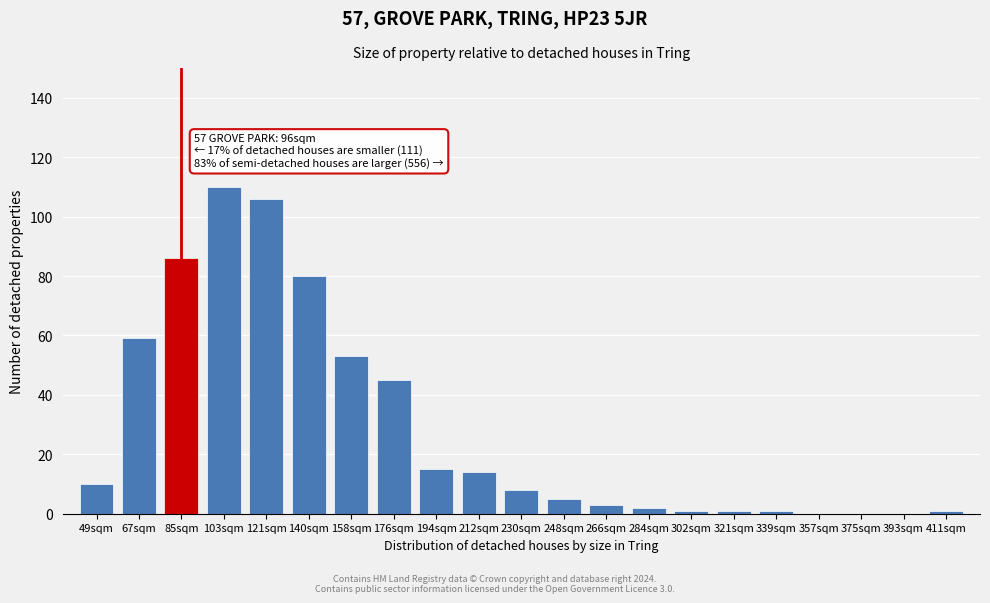

Reading left to right, list all the values displayed in this chart.

49sqm=10	67sqm=59	85sqm=86	103sqm=110	121sqm=106	140sqm=80	158sqm=53	176sqm=45	194sqm=15	212sqm=14	230sqm=8	248sqm=5	266sqm=3	284sqm=2	302sqm=1	321sqm=1	339sqm=1	357sqm=0	375sqm=0	393sqm=0	411sqm=1